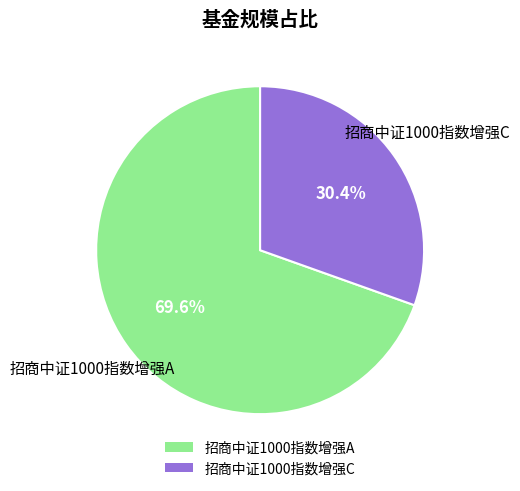

Is the sum of 招商中证1000指数增强A and 招商中证1000指数增强C greater than half?

Yes